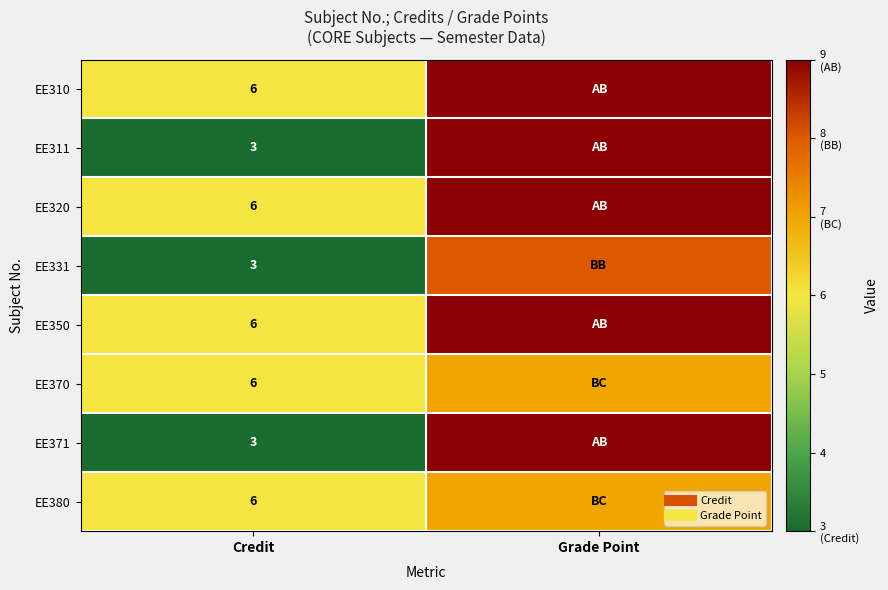

At which category is the sum across all series the highest?

Grade Point